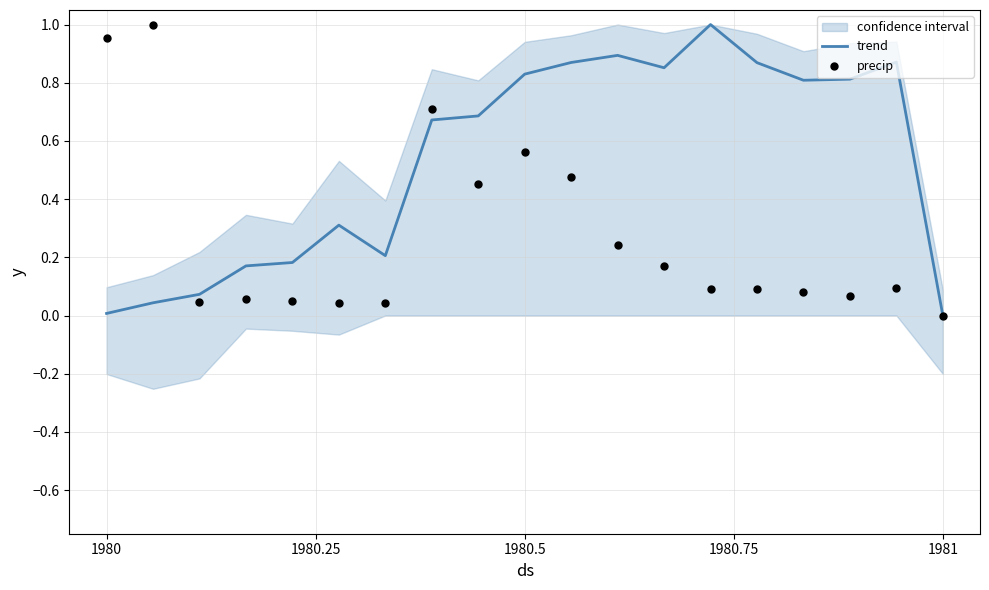

Which series has the largest total across all categories?

trend